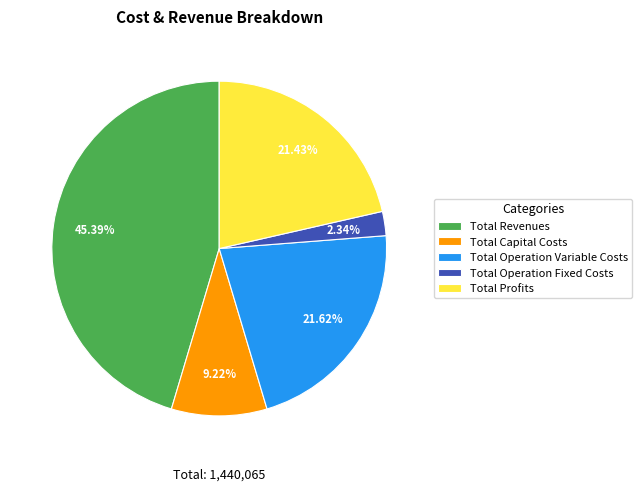

What percentage is the Total Operation Variable Costs slice, to the nearest percent?

22%